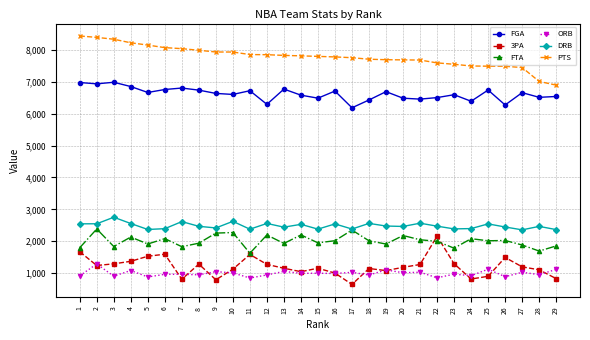

What value does the FTA series have at 2?

2382